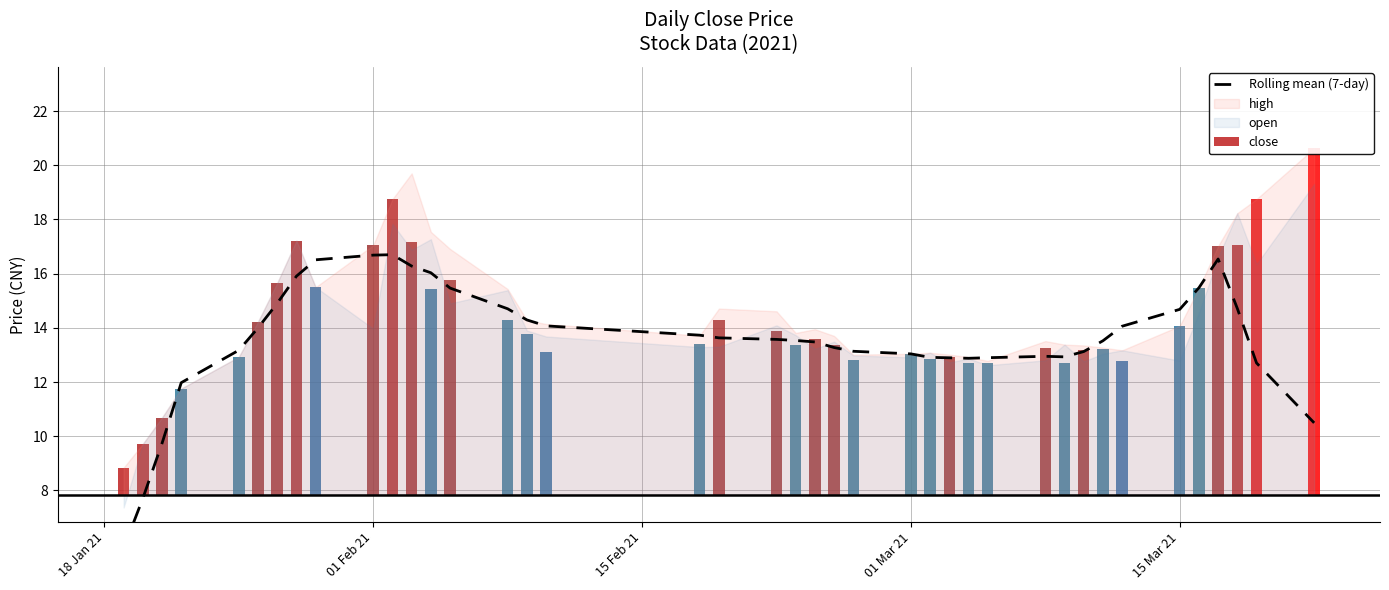

Are the bars grouped side by side (vs. stacked)?

No